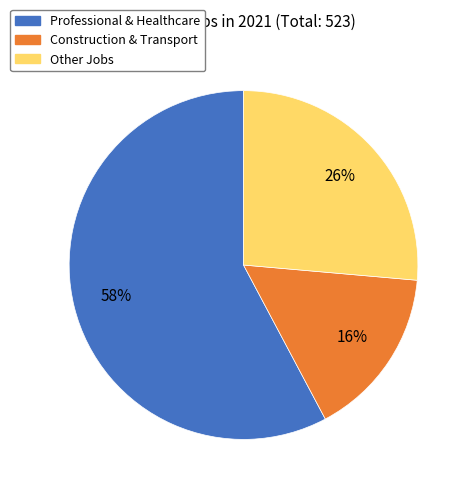

To the nearest percent, what is the average slice percentage?

33%